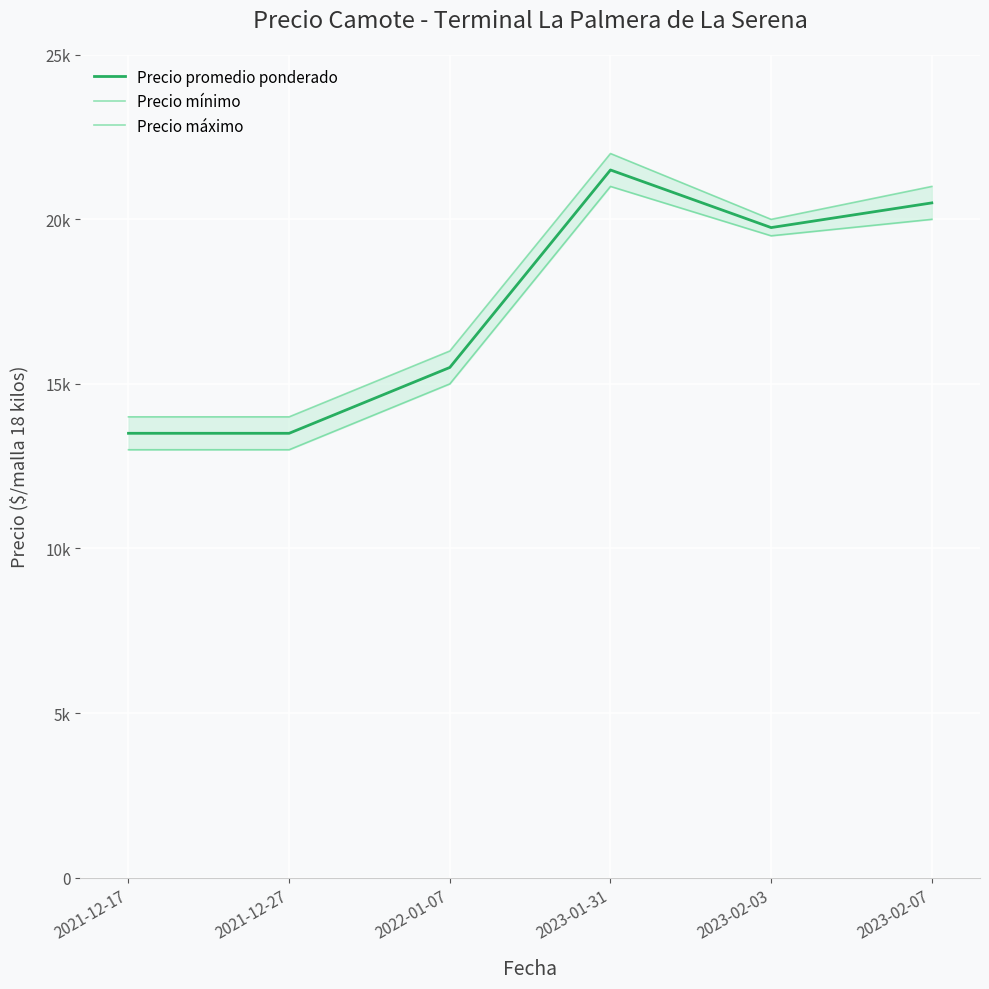

Reading left to right, transcribe all the data shown in this chart.

Precio promedio ponderado: 13500	13500	15500	21500	19750	20500
Precio mínimo: 13000	13000	15000	21000	19500	20000
Precio máximo: 14000	14000	16000	22000	20000	21000